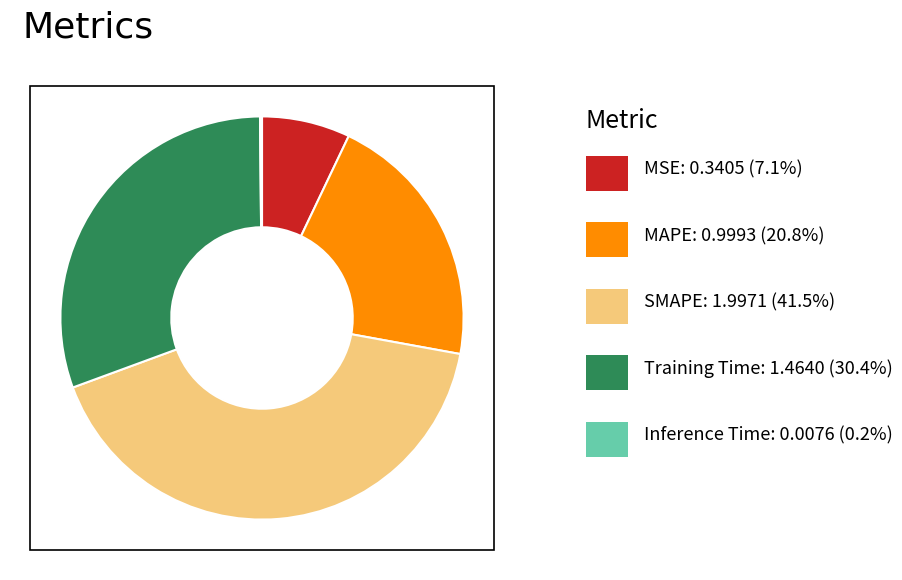

Does any single category account for the majority?

No